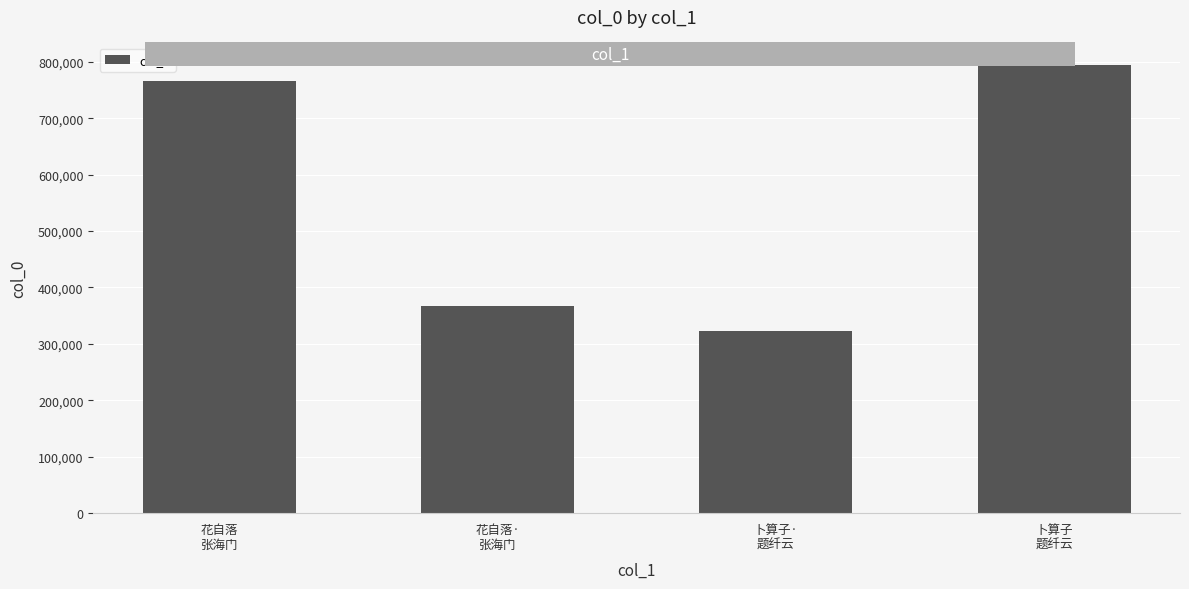

Which category has the highest value across all series?

卜算子
题纤云